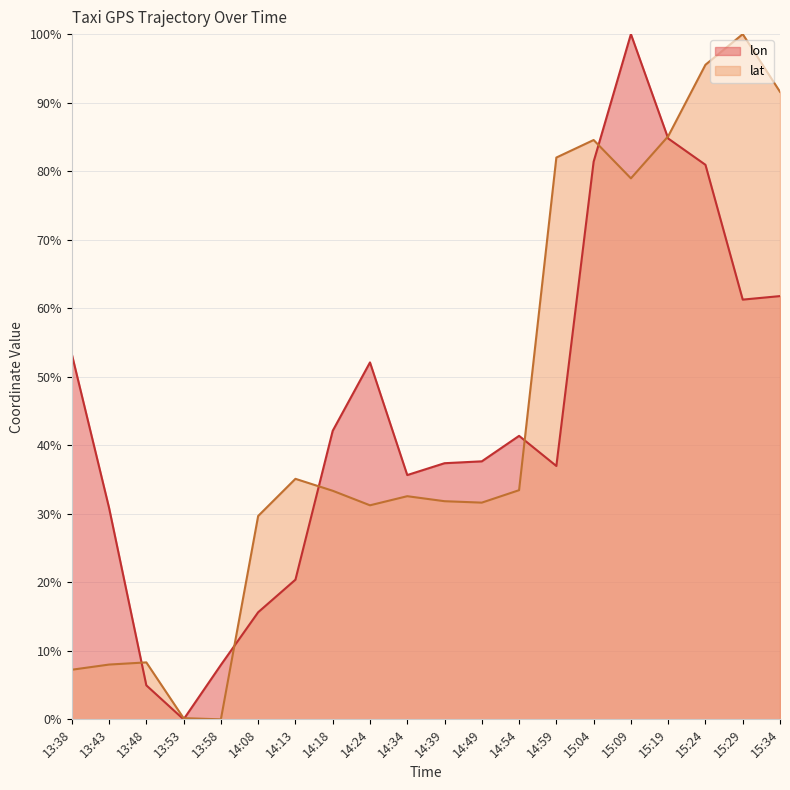

Is it true that lat equals 91.6 at 15:34?

True